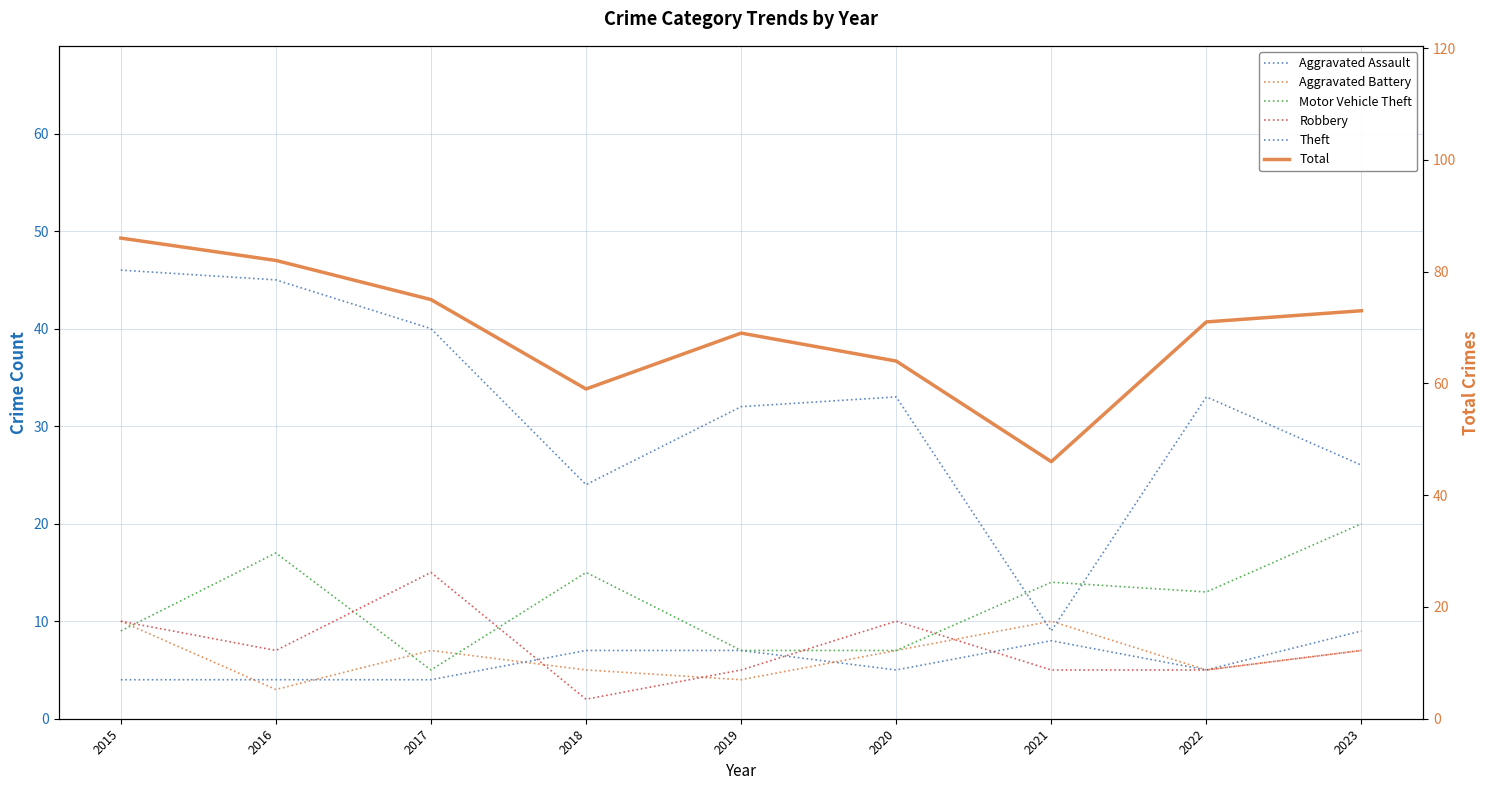

Is it true that Aggravated Battery equals 7 at 2023?

True